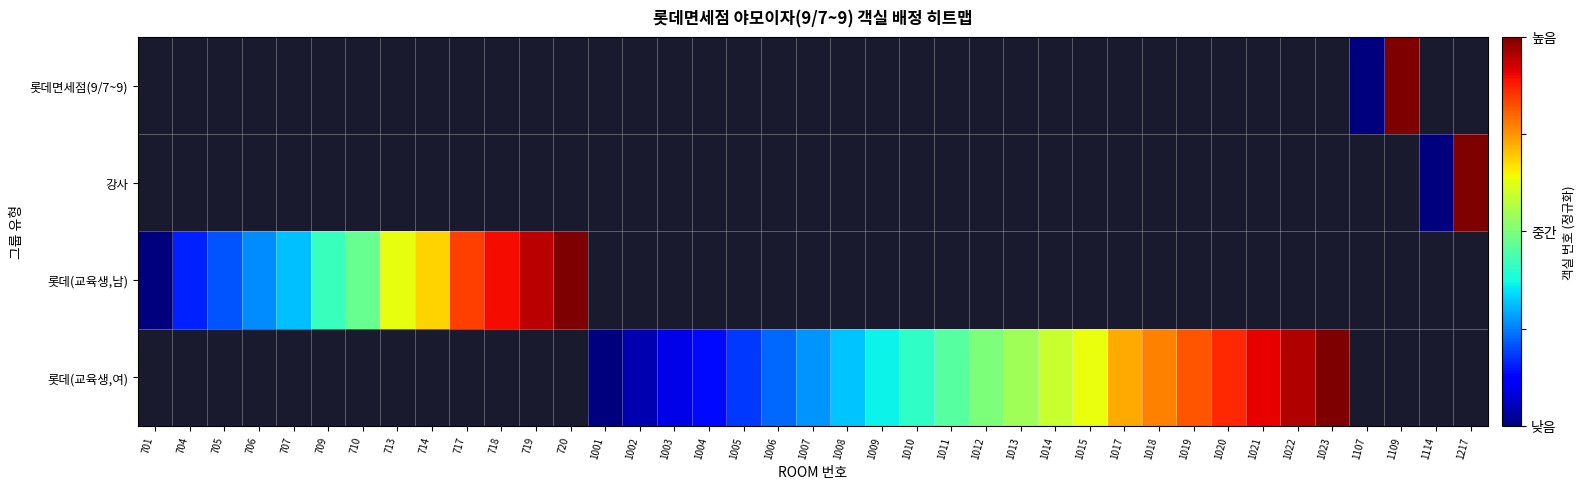

List the series in order of their peak value, highest first.

롯데면세점(9/7~9), 강사, 롯데(교육생,남), 롯데(교육생,여)